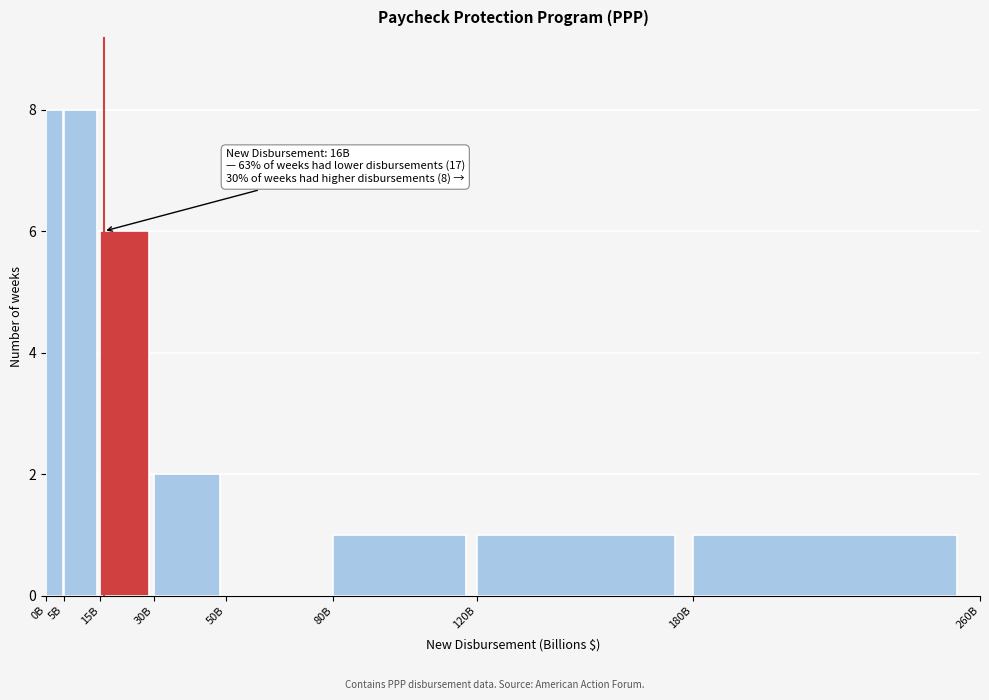

Reading left to right, extract all data points from this chart.

0B=8	5B=8	15B=6	30B=2	50B=0	80B=1	120B=1	180B=1